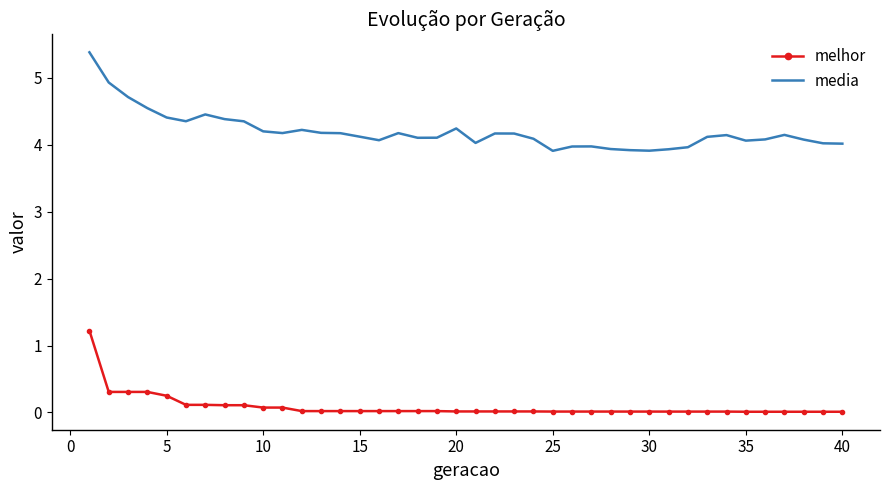

Which series has the widest spread of values?

media